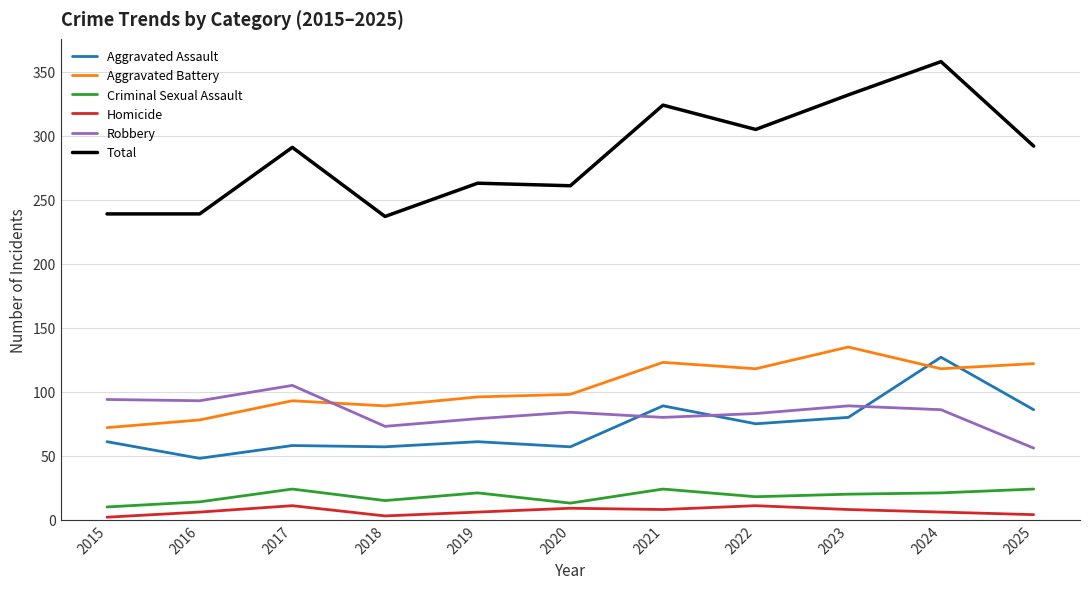

True or false: Criminal Sexual Assault has more than 1 points higher than both neighbors.

True